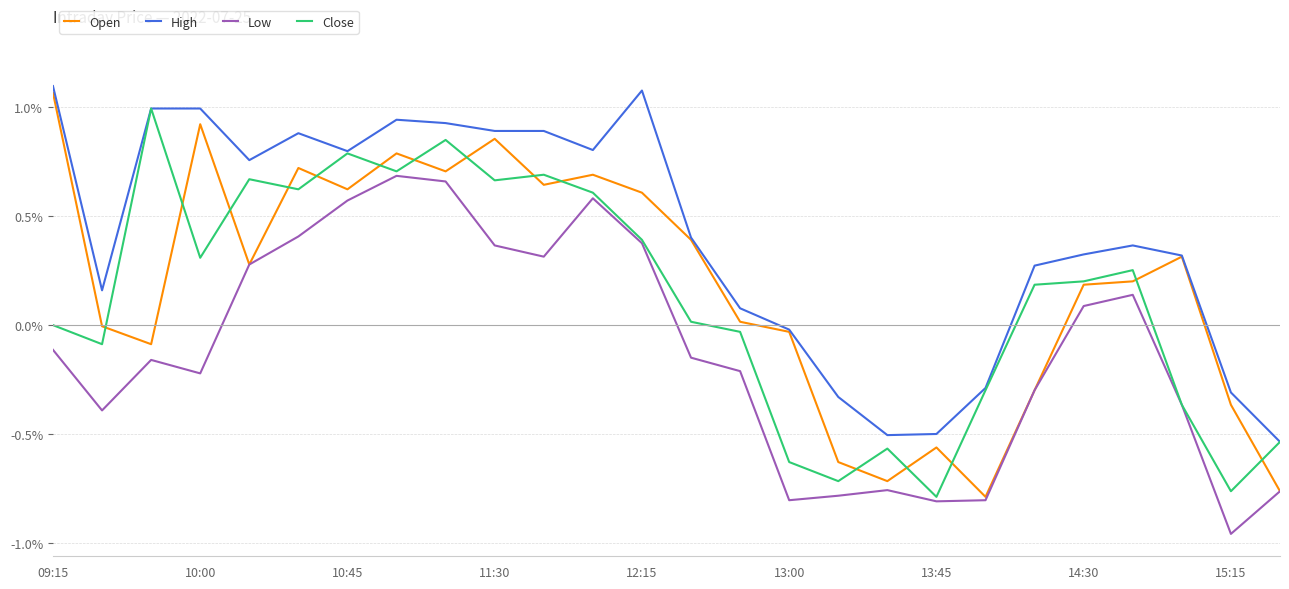

What is the highest value of the Close series?

1.0